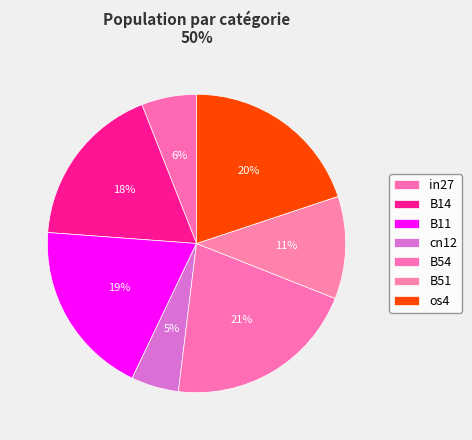

To the nearest percent, what is the combined percentage of in27 and B51?

17%